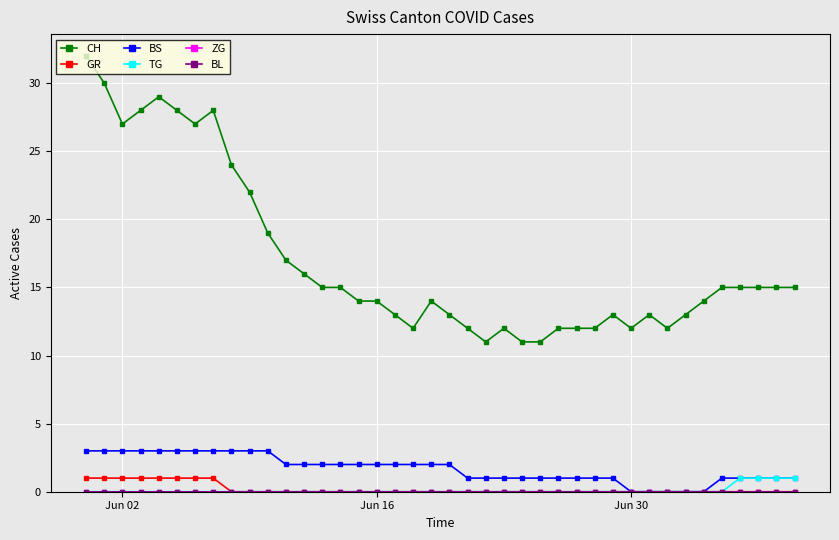

Does the chart have visible grid lines?

Yes